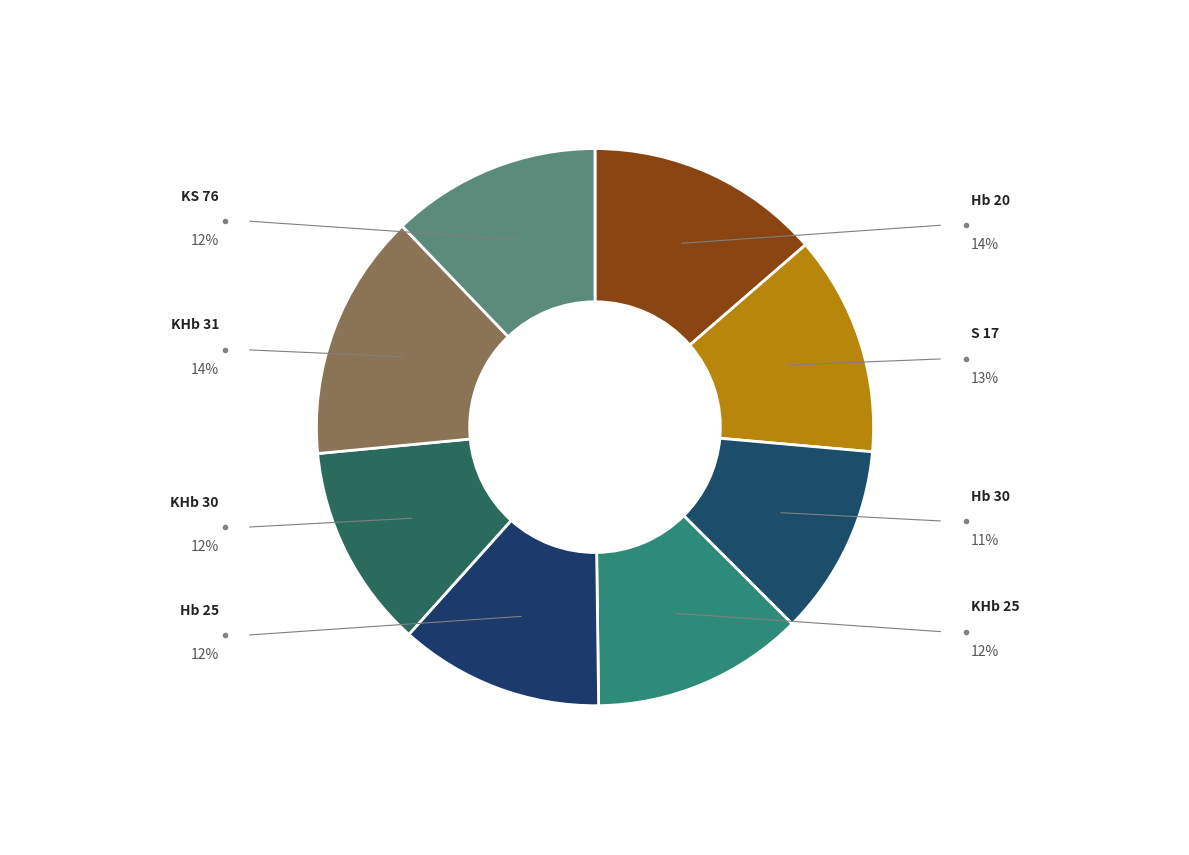

How many slices are in this pie chart?

8